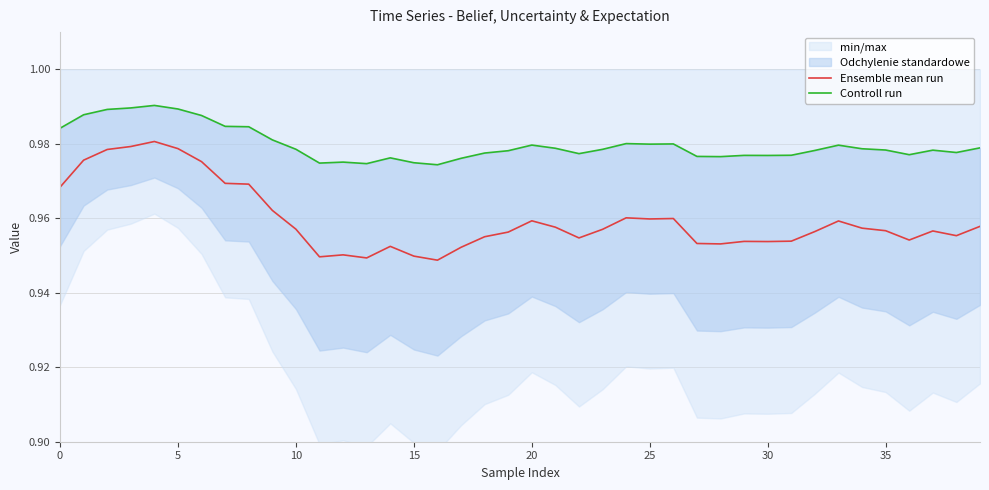

At how many categories does at least one series exceed 0?

40